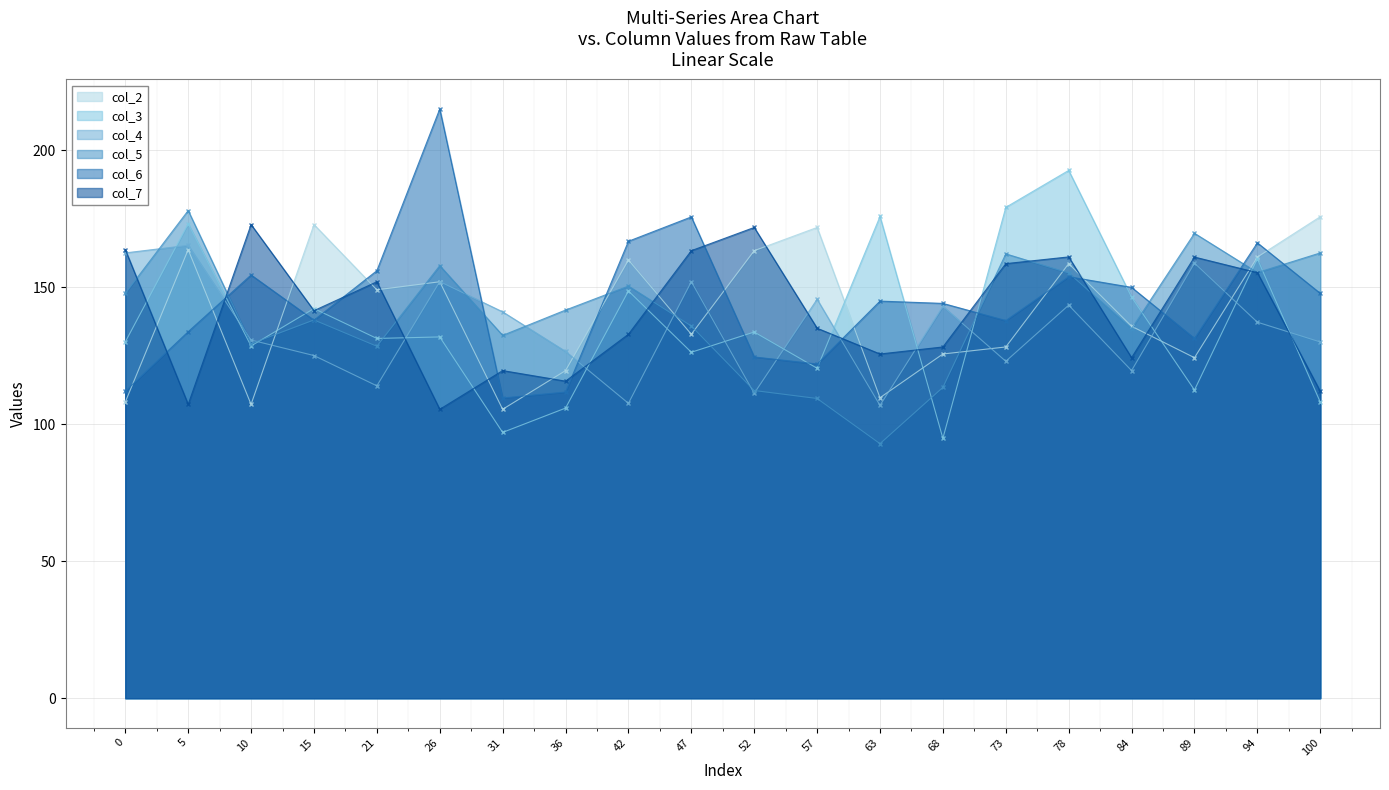

List the series in order of their peak value, lowest first.

col_4, col_7, col_2, col_5, col_3, col_6